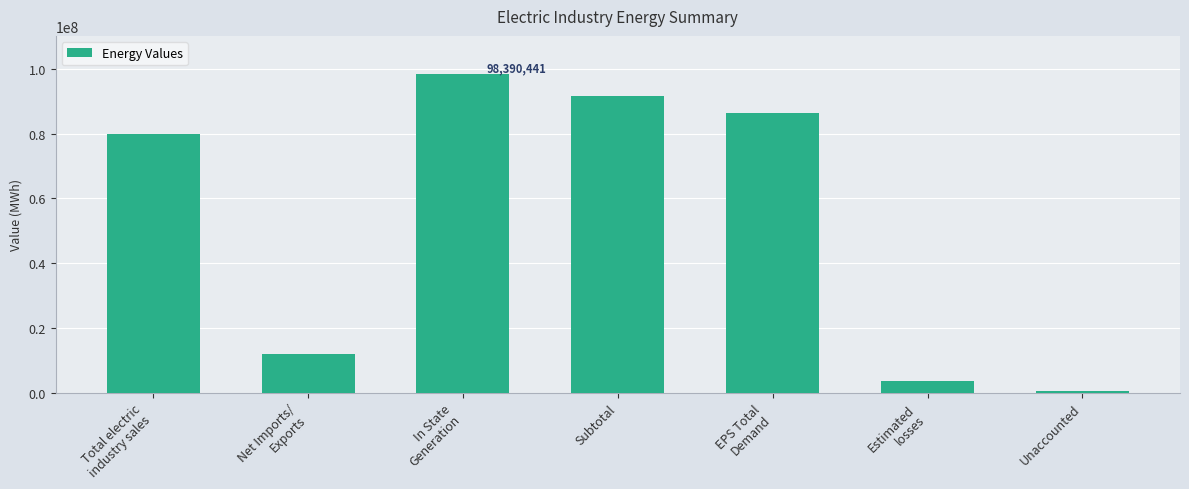

How many bars are there in total?

7